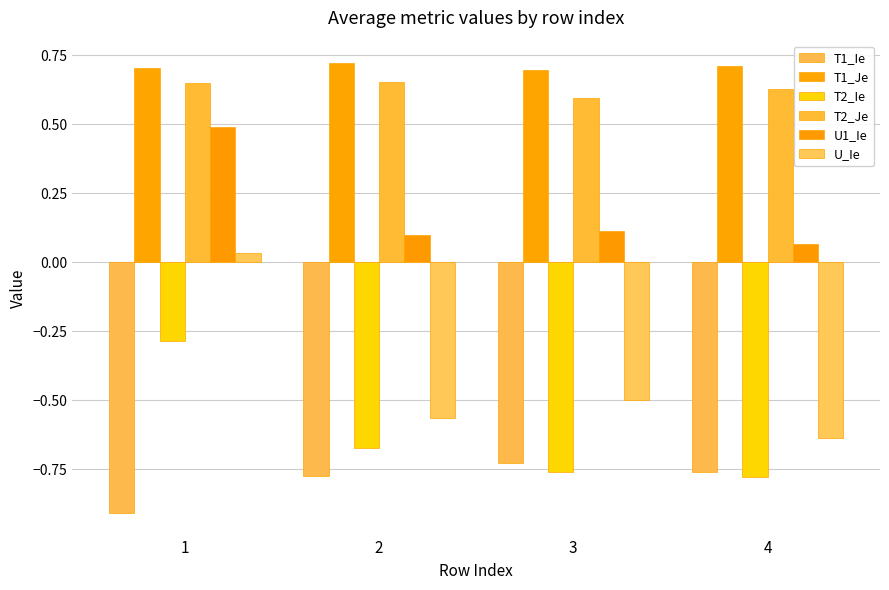

What is the total value across all series at 4?

-0.8